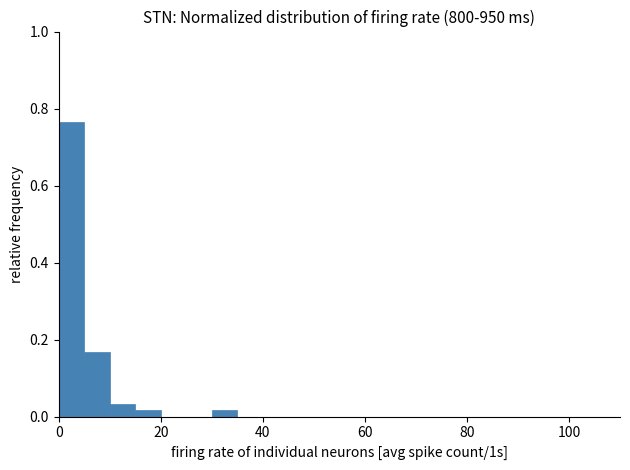

Around what value on the x-axis is the tallest bar? Give the approximate position of its centre, as read against the axis.

2